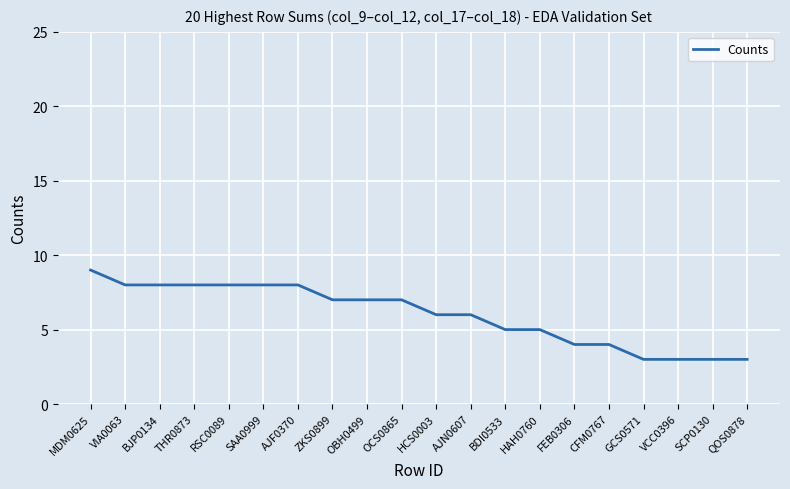

What is the sum of all values?

120